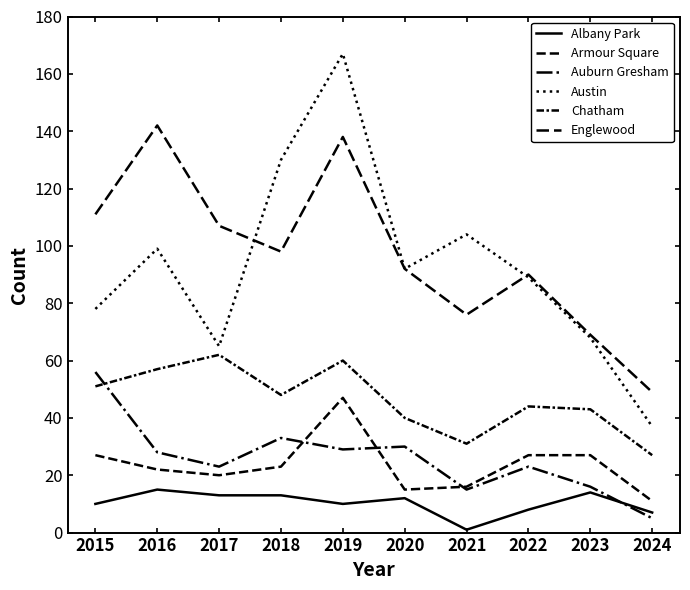

Does the chart display data point markers on the line(s)?

No